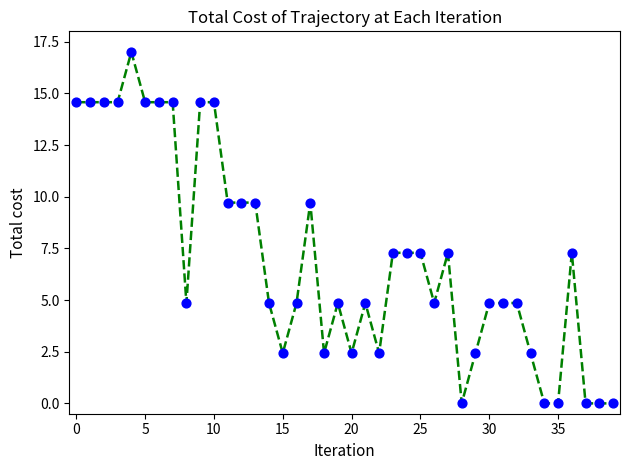

What is the difference between the maximum and minimum values?

17.0